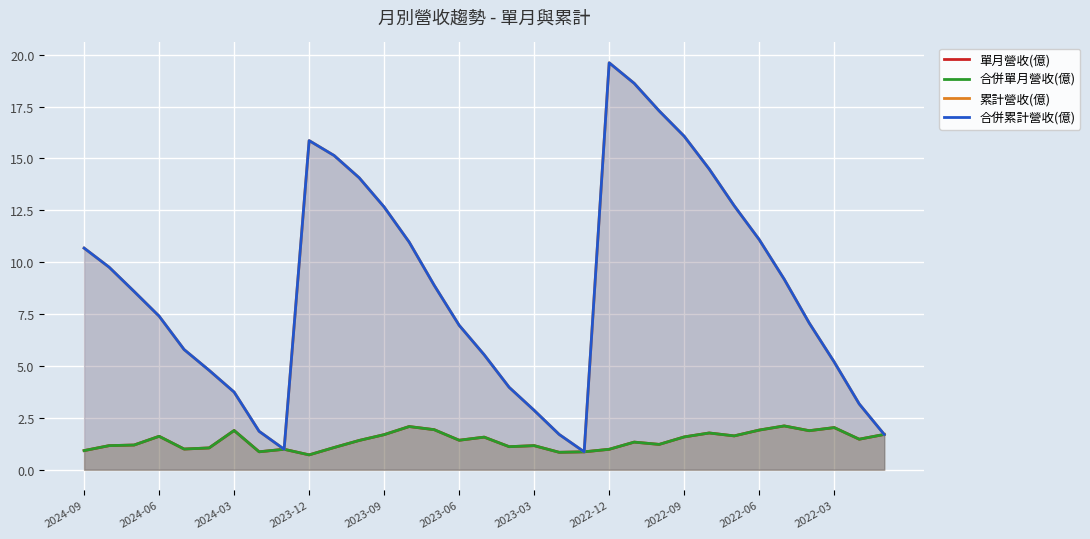

True or false: 單月營收(億) and 累計營收(億) intersect in this chart.

False